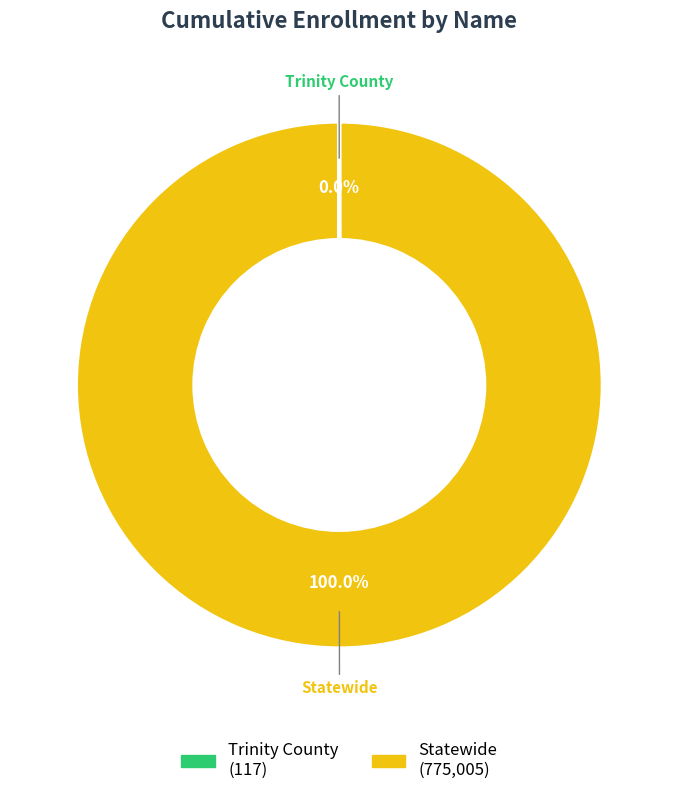

Is there any slice that represents more than half of the pie?

Yes